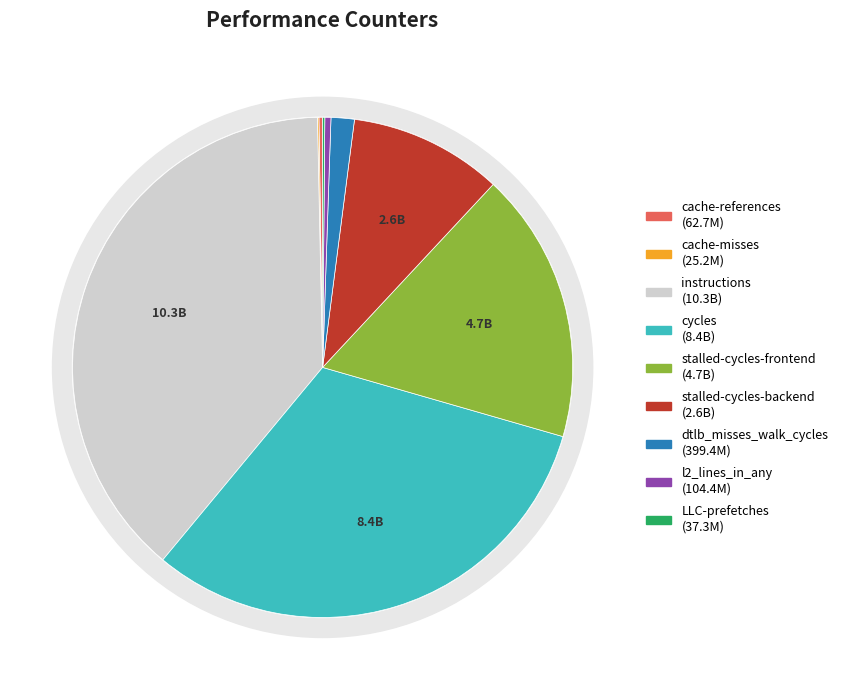

Is cache-references the majority of the pie?

No